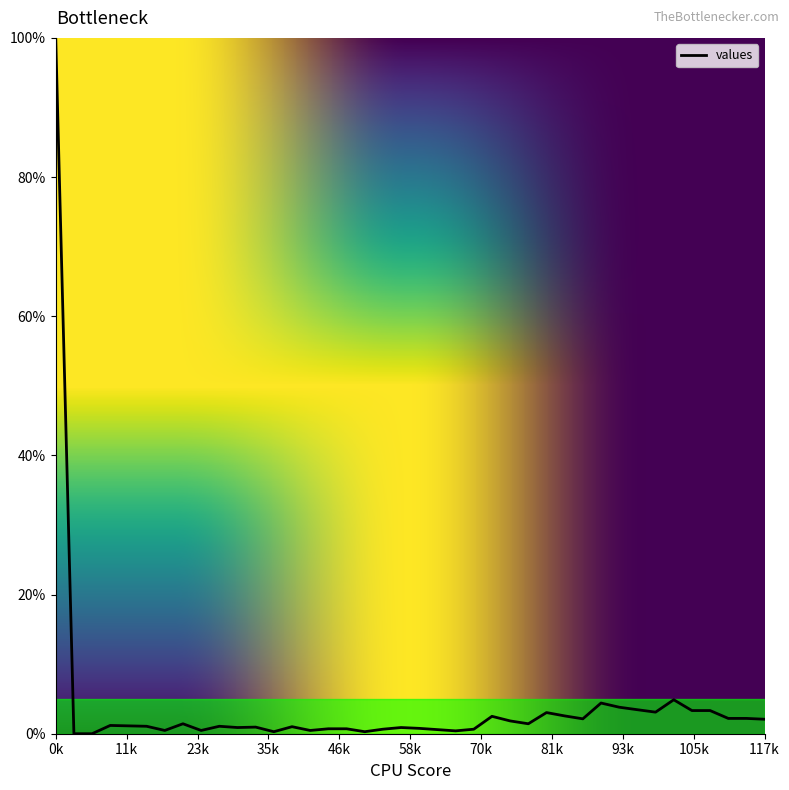

How many lines are shown in the chart?

1